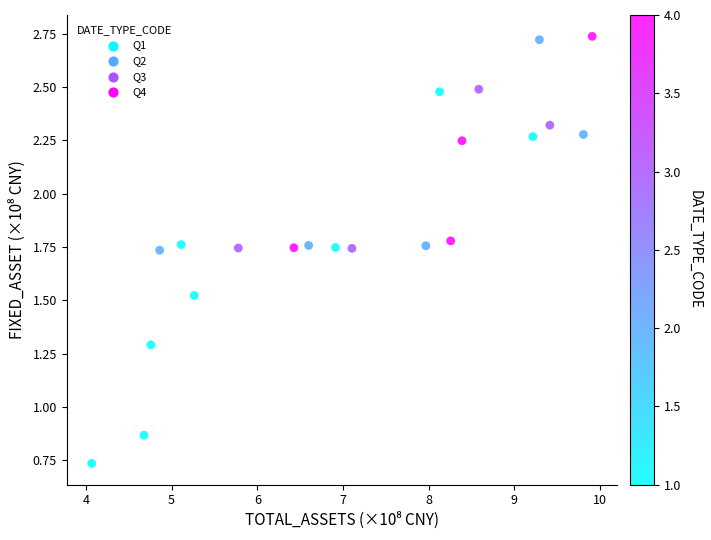

What is the range of Y values (max minus min)?

2.0